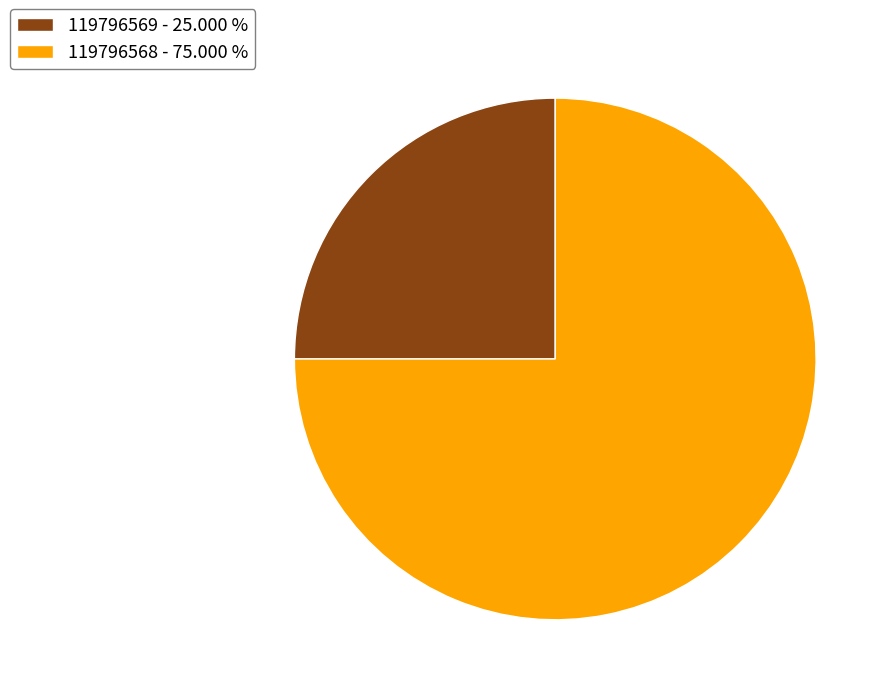

Does 119796569 account for over 50% of the chart?

No